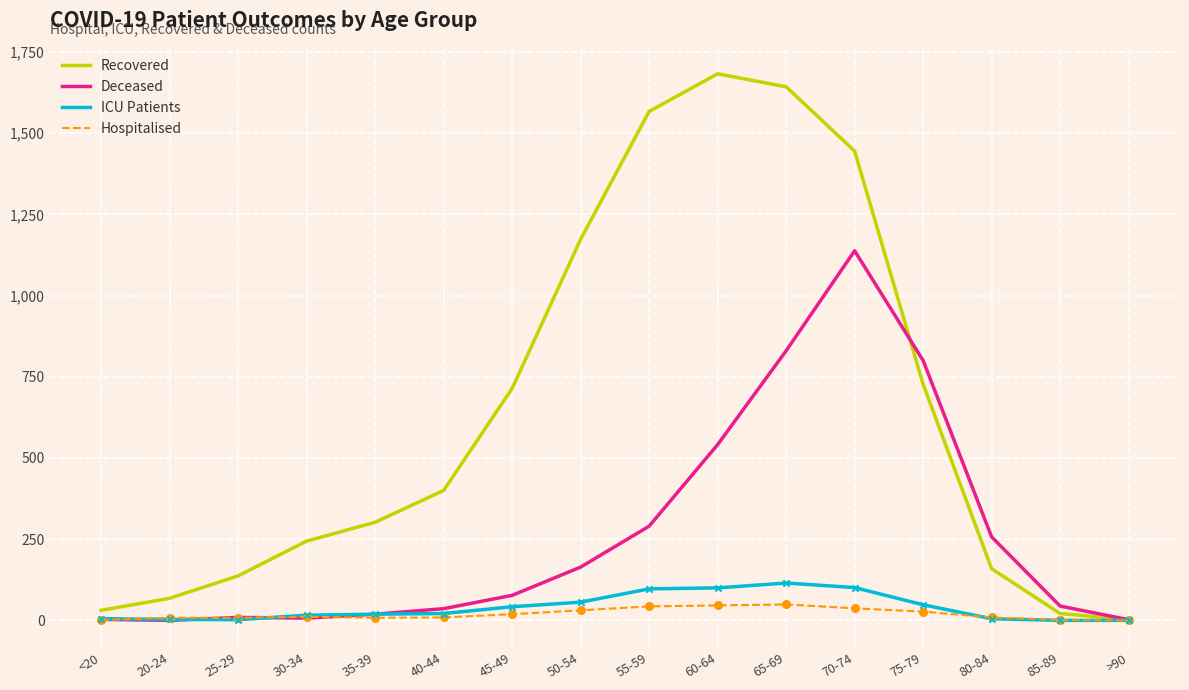

What is the total value across all series at 60-64?

2370